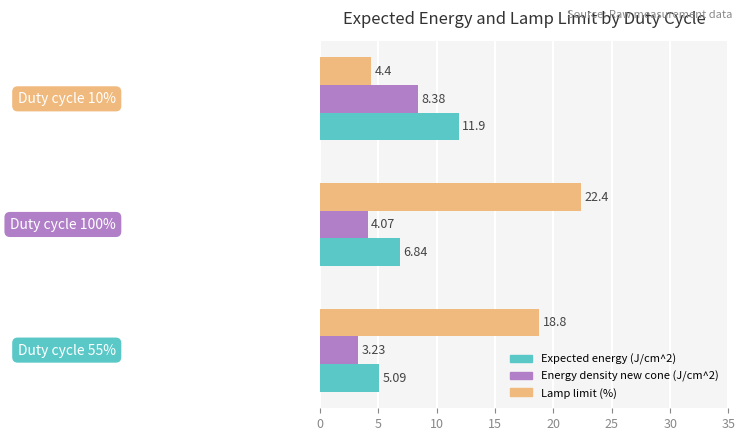

What is the sum of the Expected energy (J/cm^2) values at Duty cycle 100% and Duty cycle 10%?

18.7